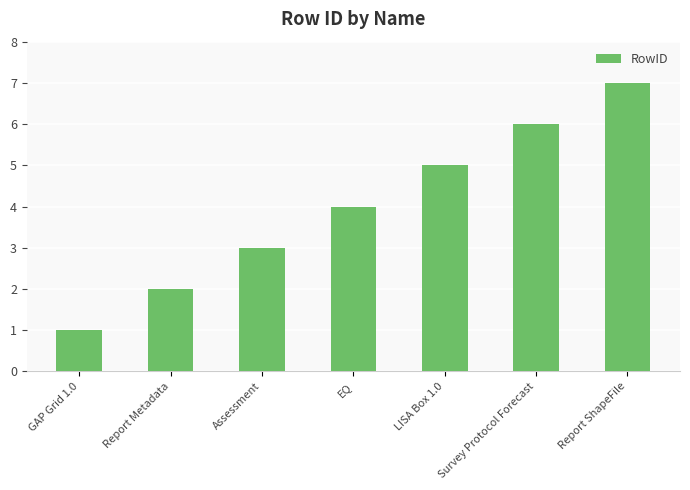

Where is the data nearest to the value 4?

EQ